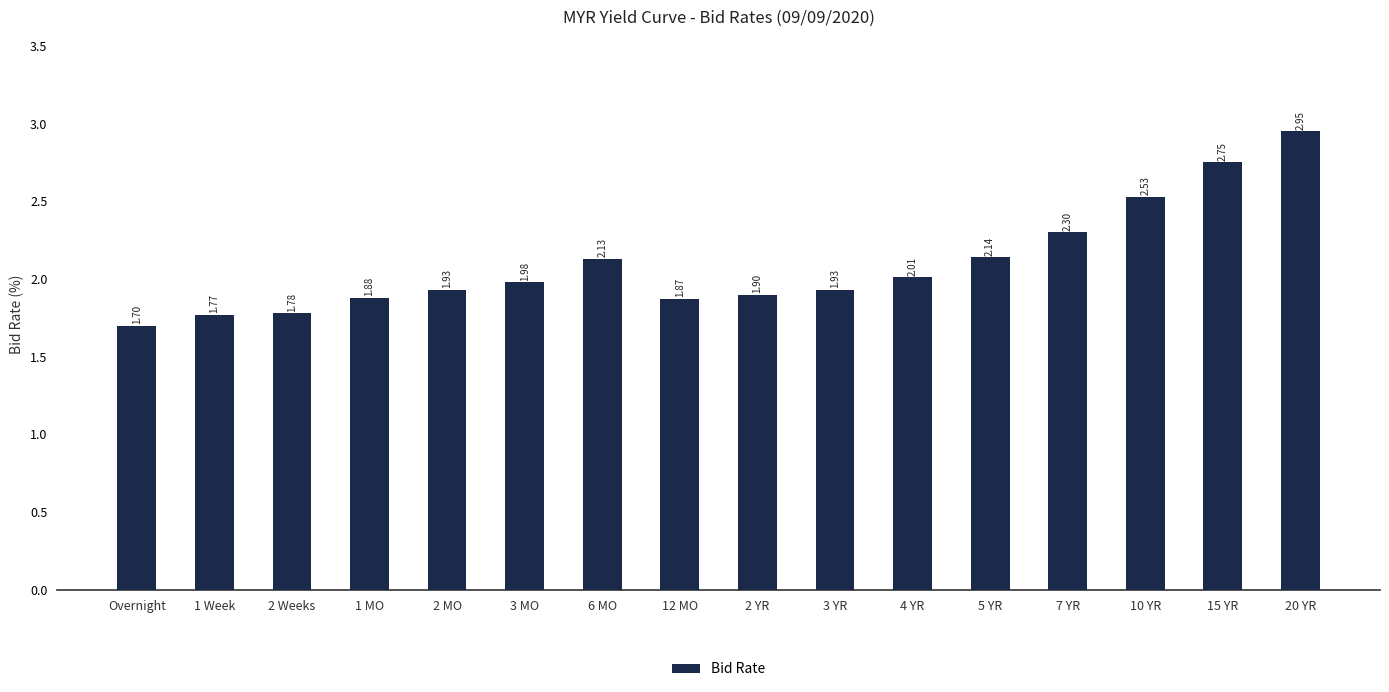

What is the smallest value displayed?

1.7